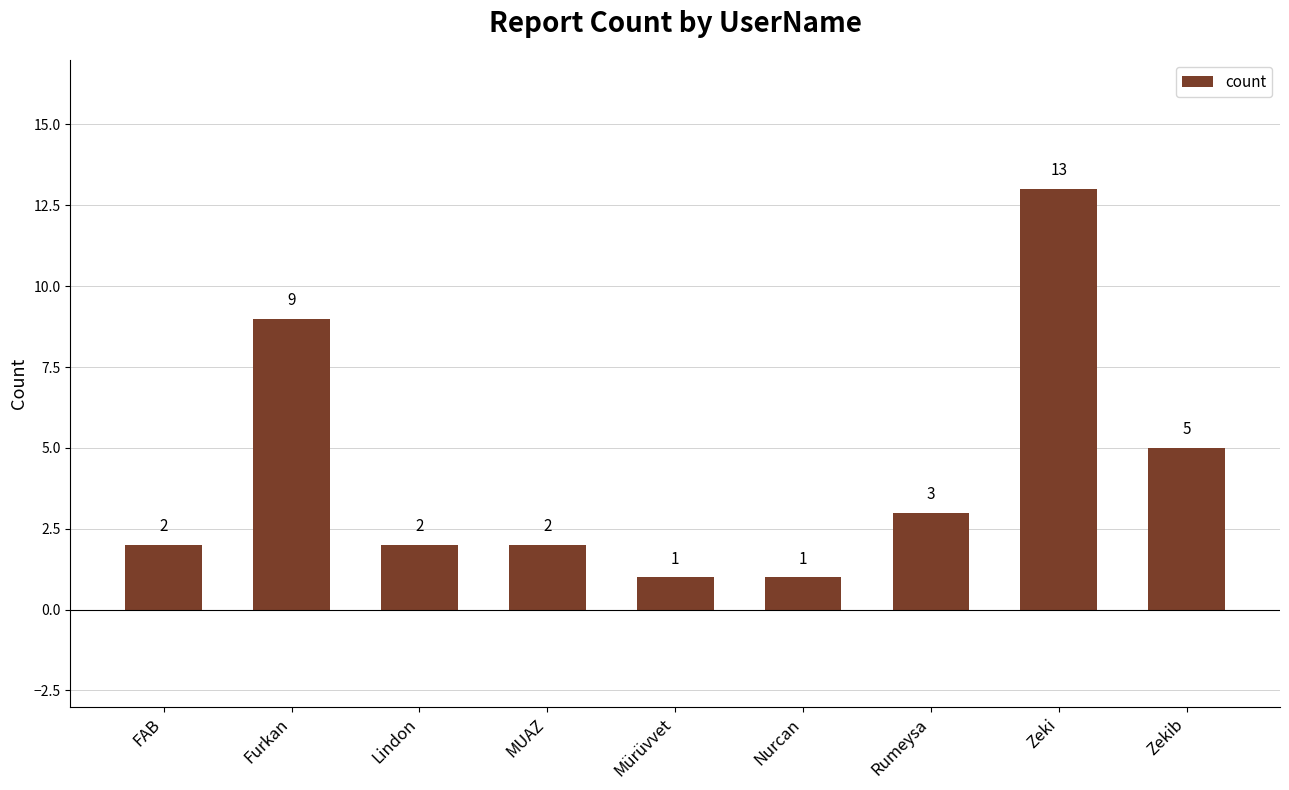

What is the label of the 3rd bar from the left?

Lindon